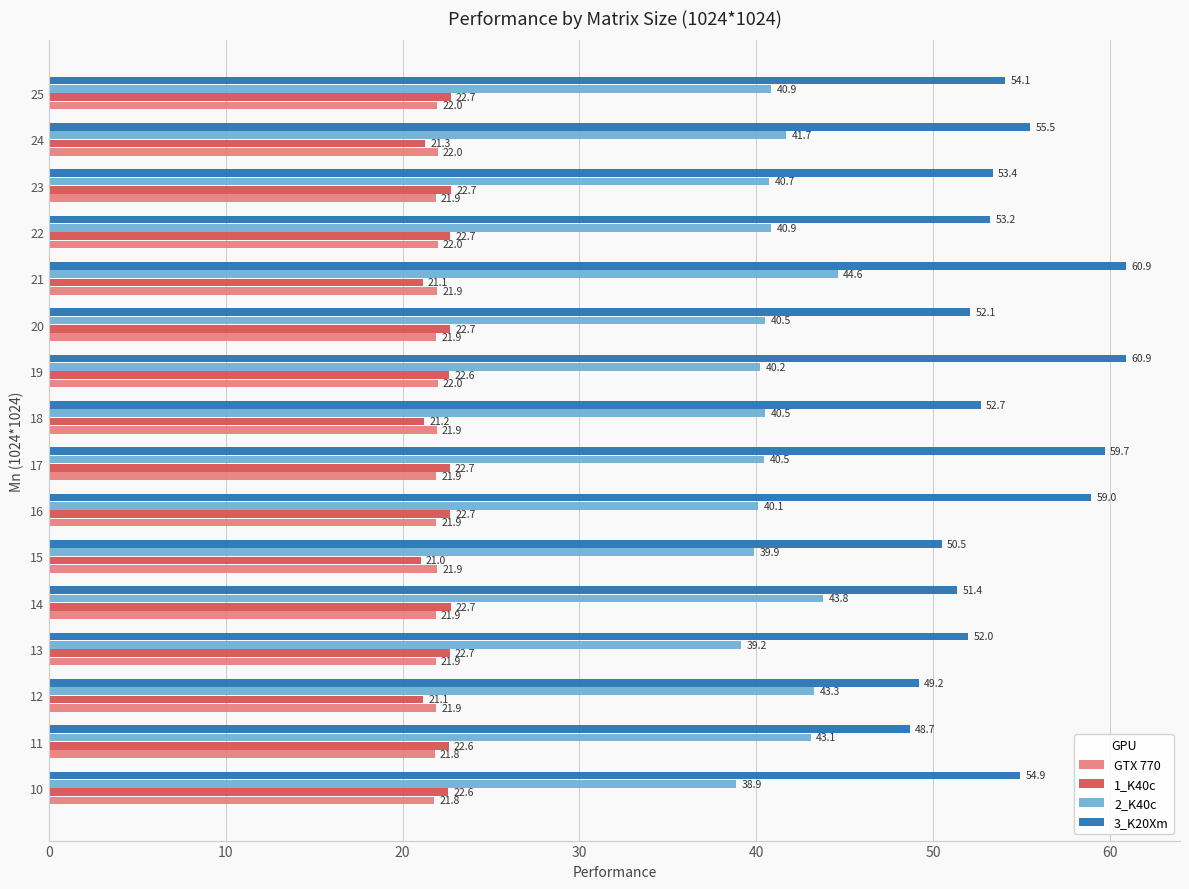

What is the difference between the second highest and minimum values in the GTX 770 series?

0.2